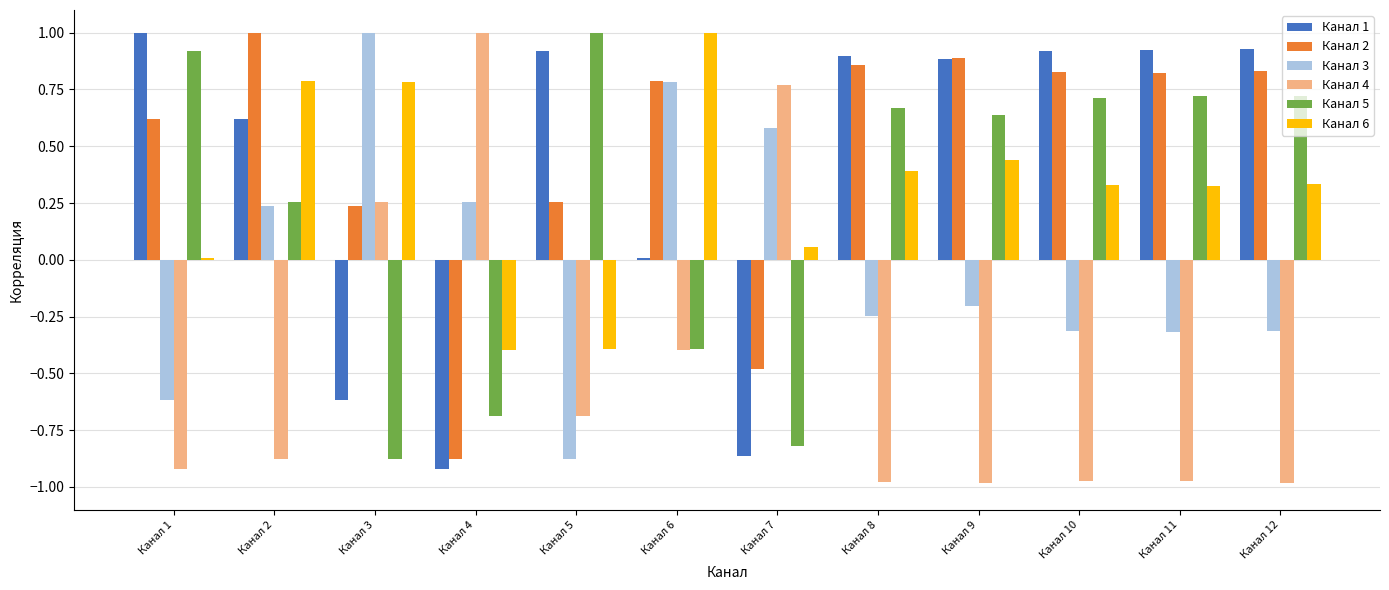

What is the maximum value shown in the chart?

1.0